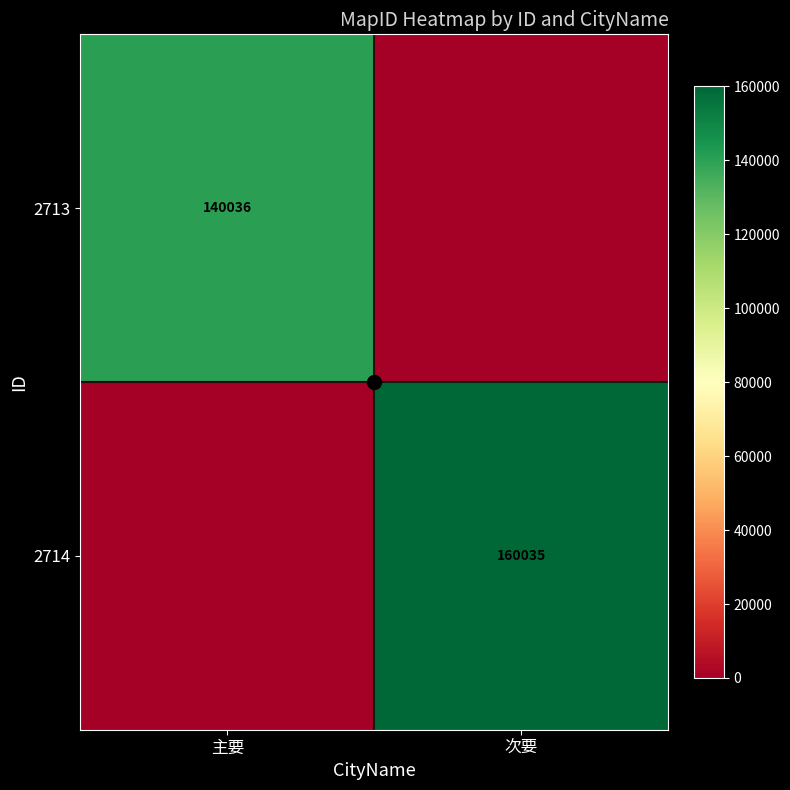

Is the value of 2713 at 主要 greater than the value of 2714 at 次要?

No